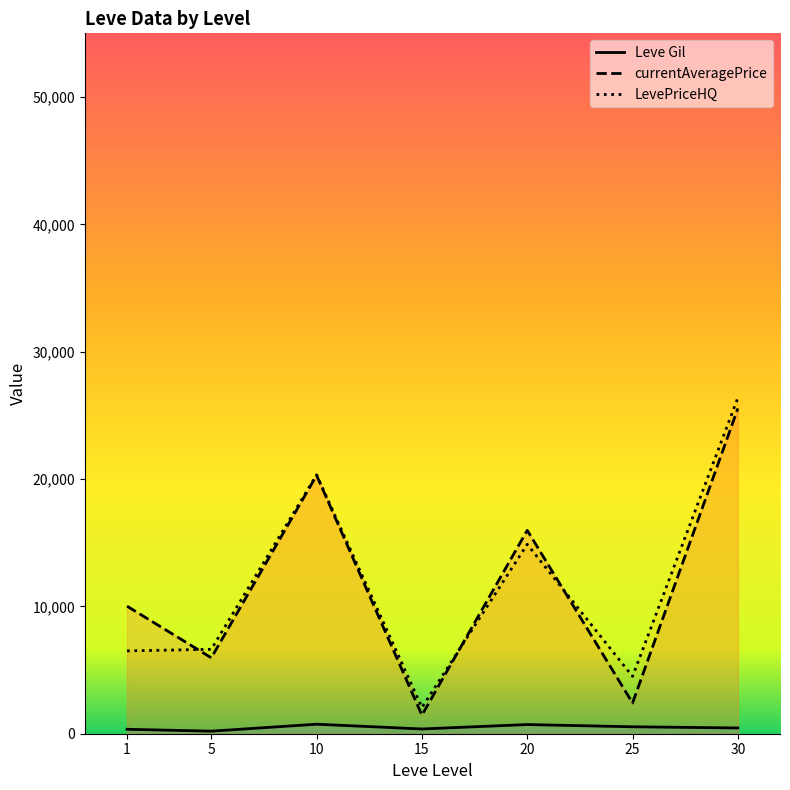

What is the maximum value shown in the chart?

26375.0